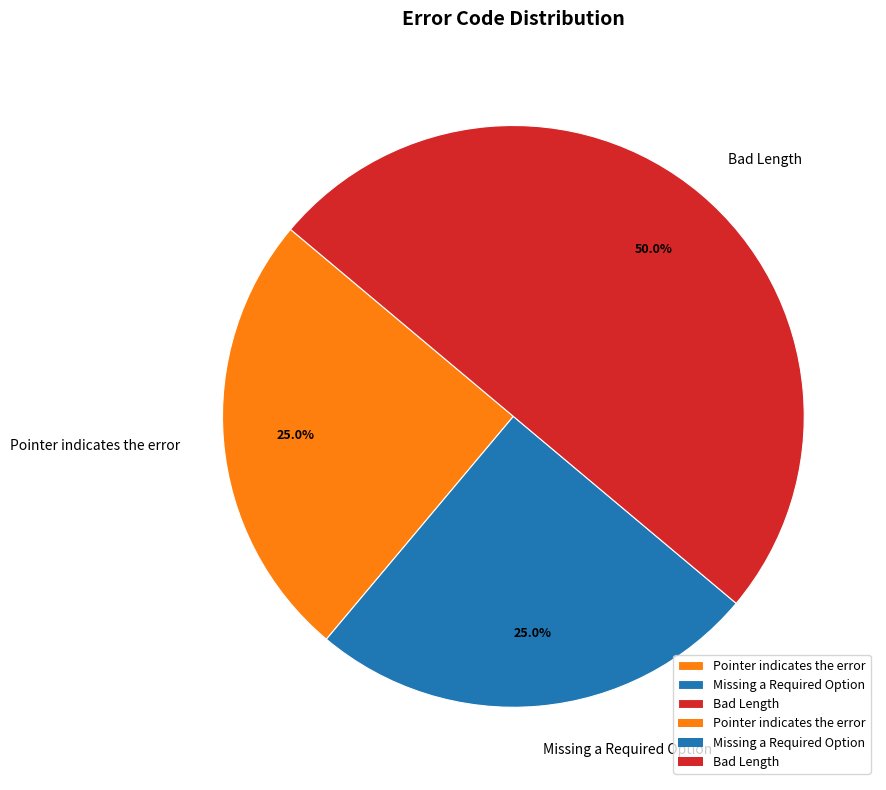

Is the sum of Missing a Required Option and Bad Length greater than half?

Yes